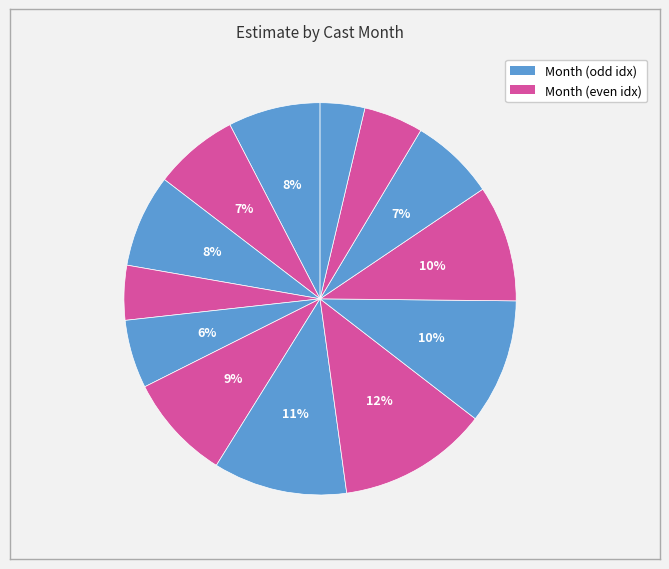

How many segments does this pie chart have?

13